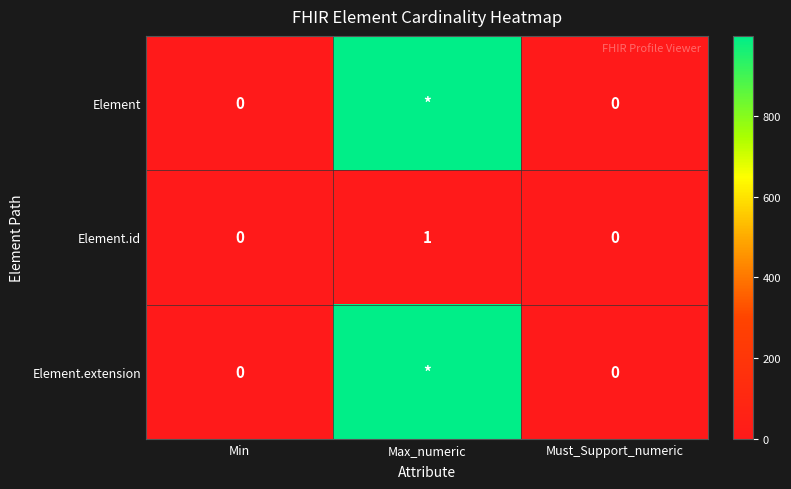

The Element.id series shows 0 at Min. True or false?

True